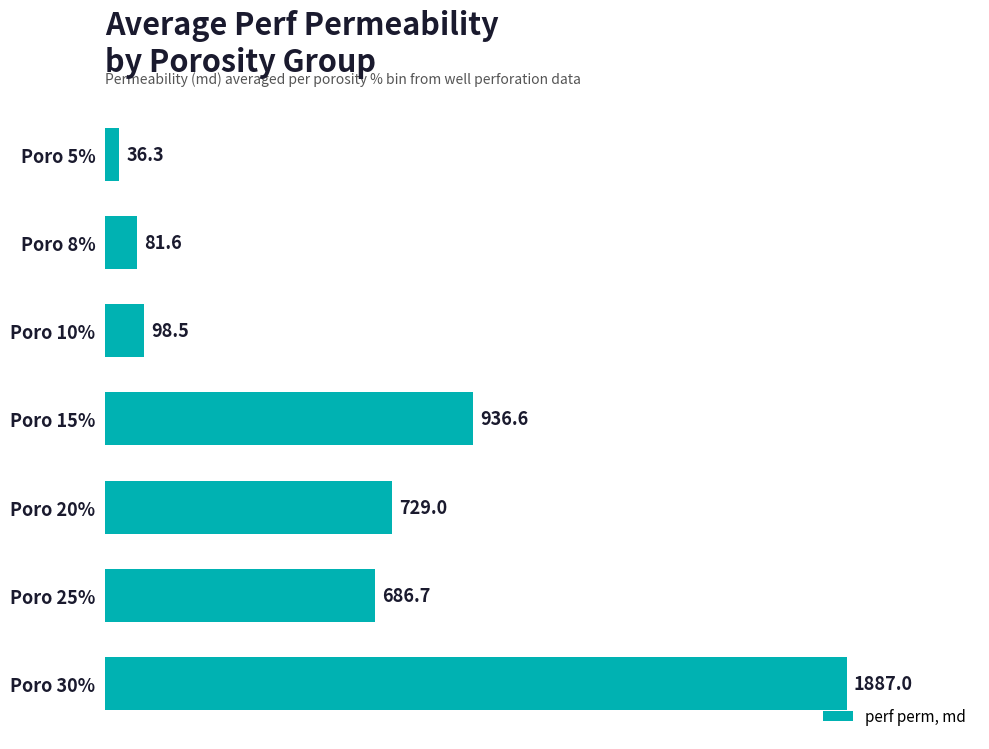

Reading top to bottom, extract all data points from this chart.

36.3	81.6	98.5	936.6	729.0	686.7	1887.0